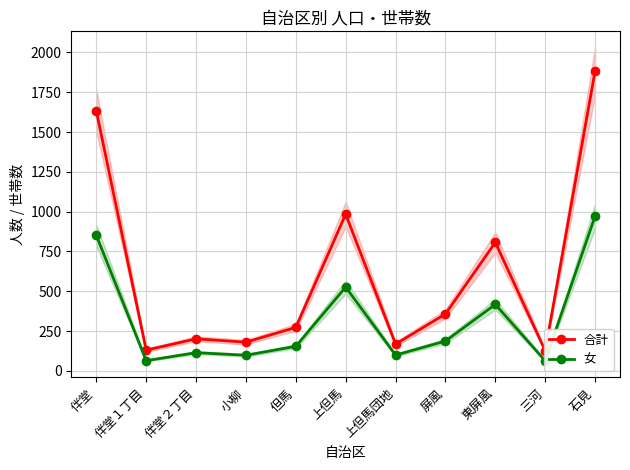

Between 小柳 and 但馬, which is larger?

但馬